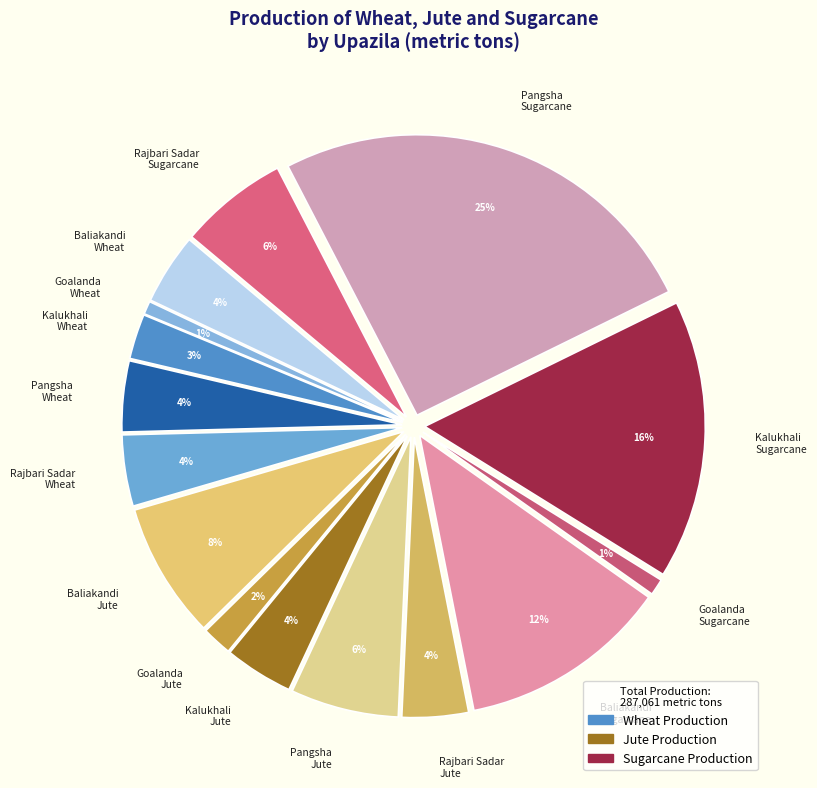

How many segments does this pie chart have?

15